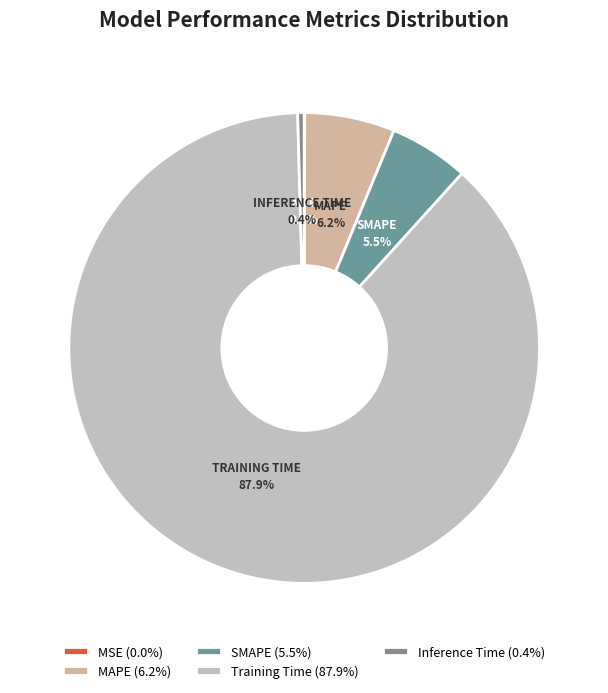

What is the smallest slice in the pie chart?

MSE